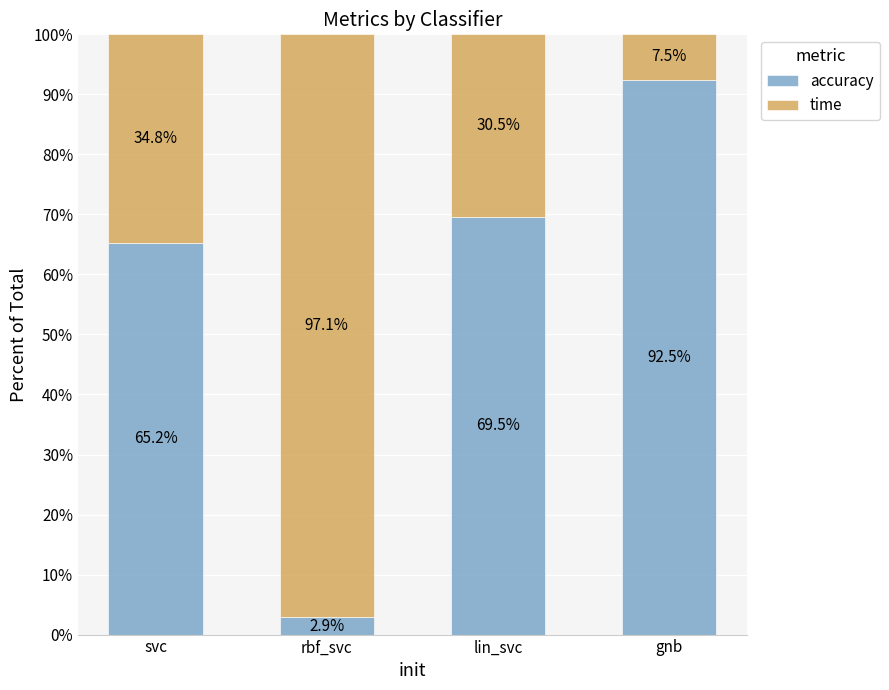

What is the approximate value of accuracy at gnb?

92.5